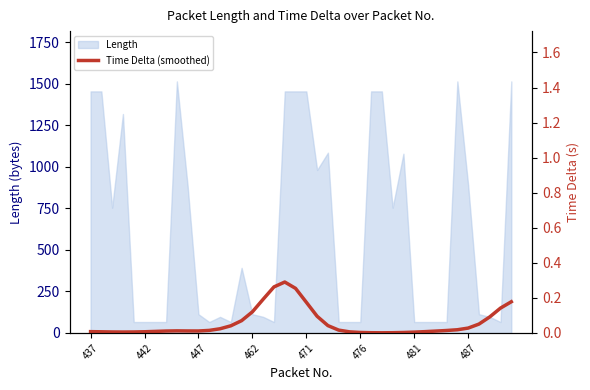

What is the highest value of the Length series?

1514